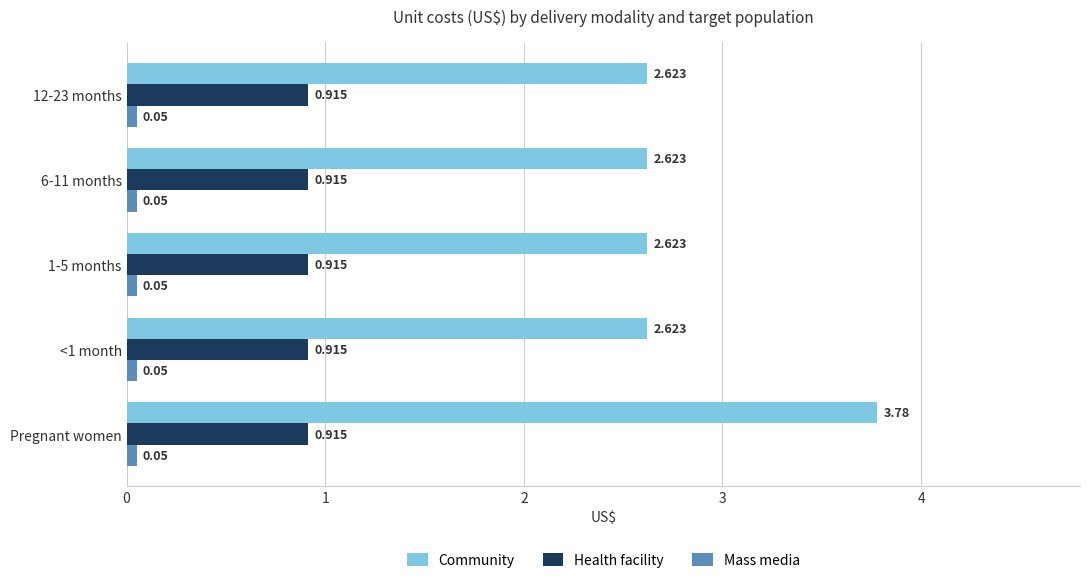

Which category has the highest value across all series?

Pregnant women